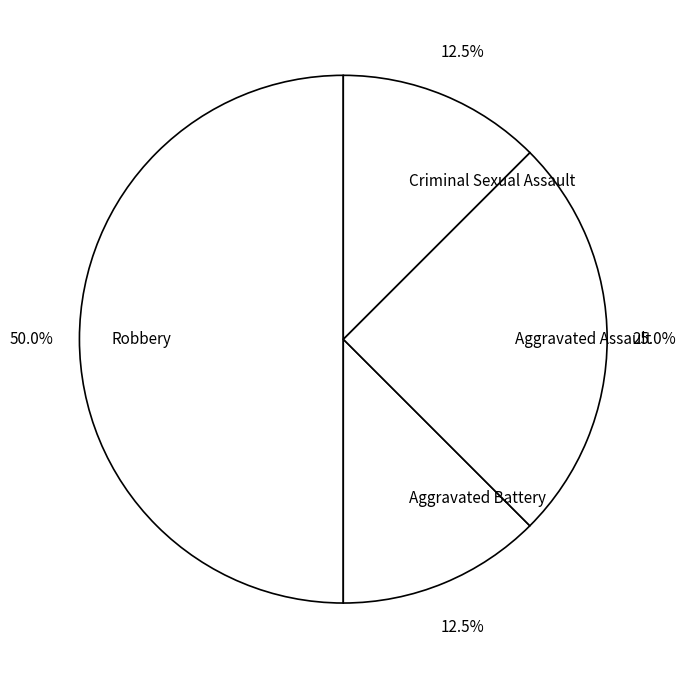

How many slices are in this pie chart?

4